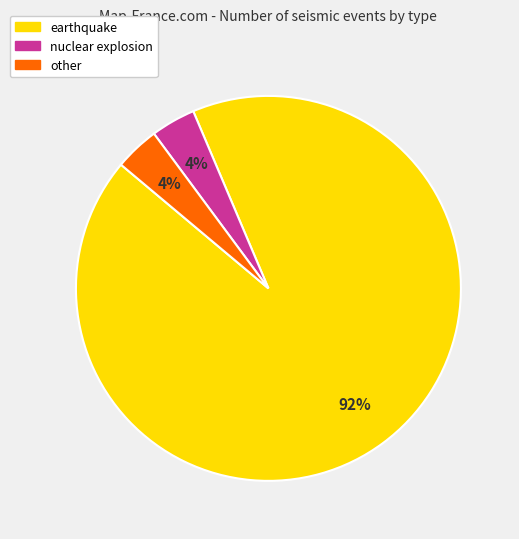

To the nearest percent, what portion does nuclear explosion represent?

4%